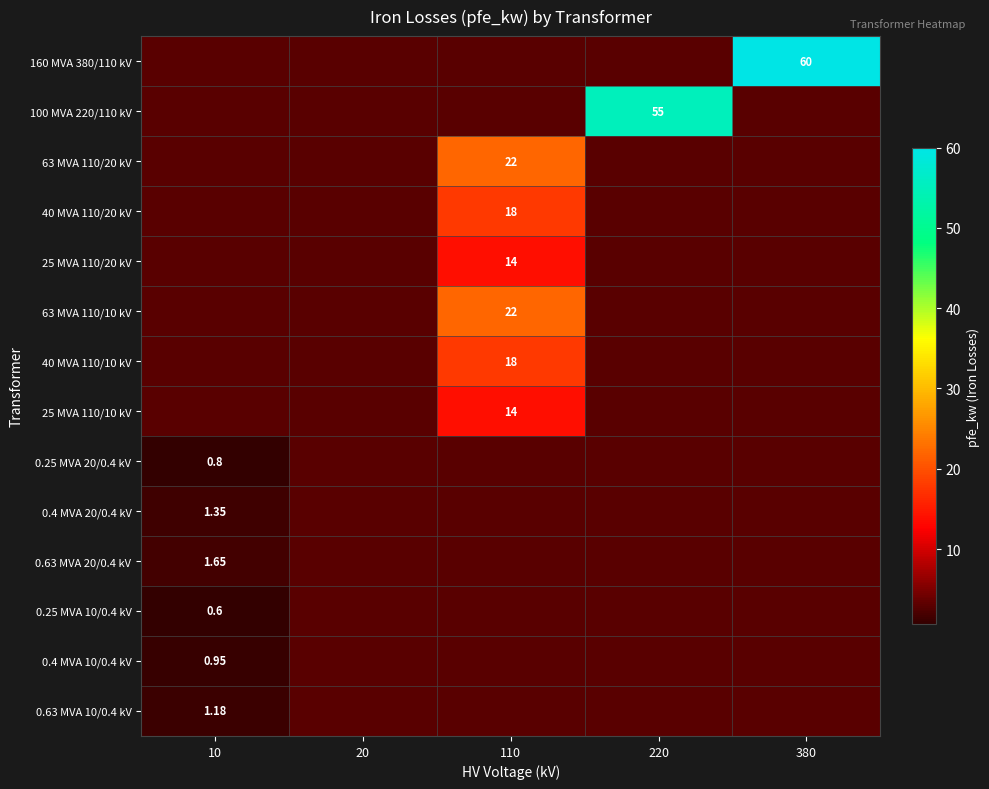

What is the maximum value for 0.25 MVA 10/0.4 kV?

0.6